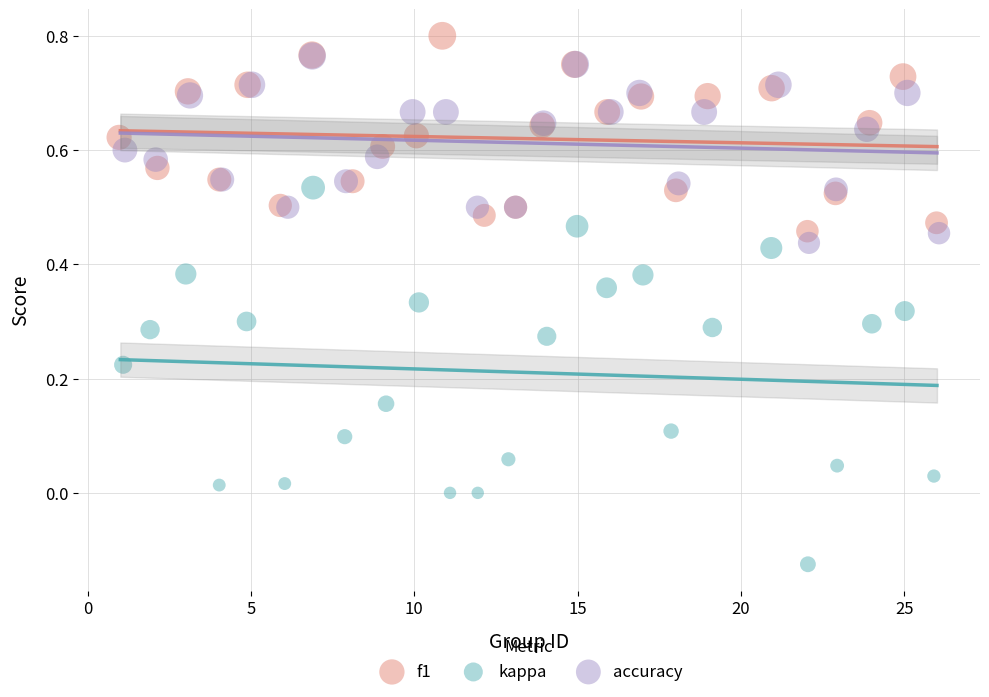

Which series contains the lowest Y value?

kappa